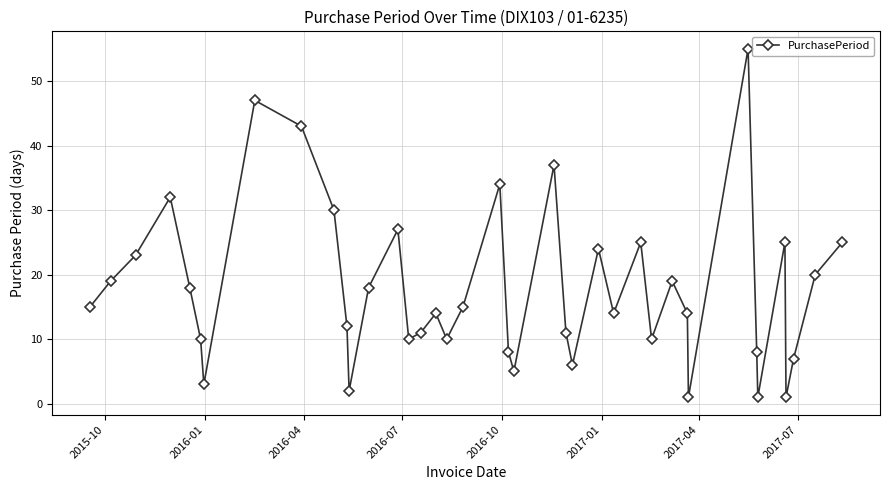

What is the difference between the maximum and minimum values?

54